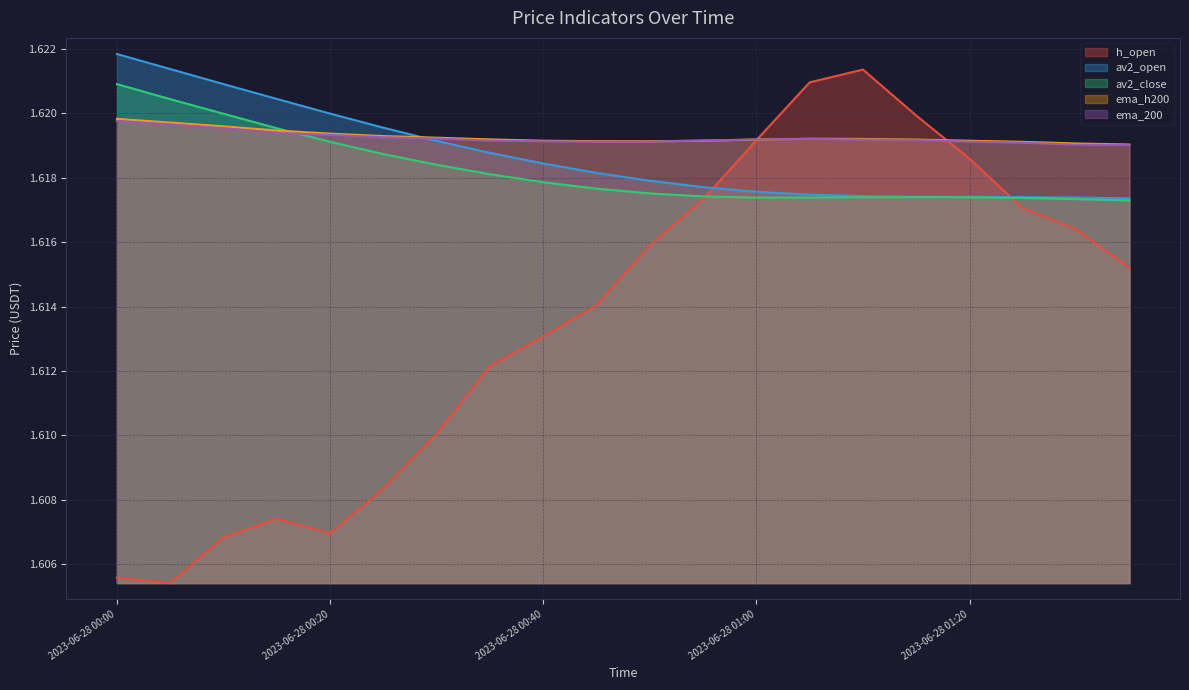

What position from the right is 2023-06-28 00:30?

14